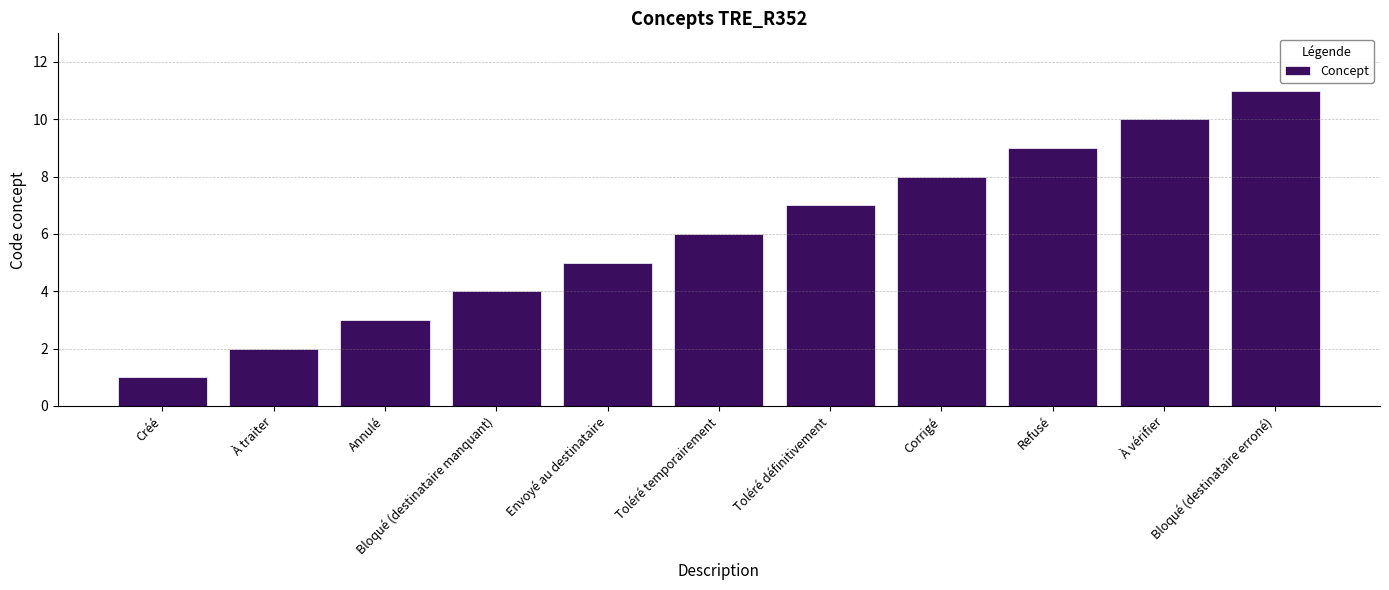

Rank the categories by value from highest to lowest.

Bloqué (destinataire erroné), À vérifier, Refusé, Corrigé, Toléré définitivement, Toléré temporairement, Envoyé au destinataire, Bloqué (destinataire manquant), Annulé, À traiter, Créé